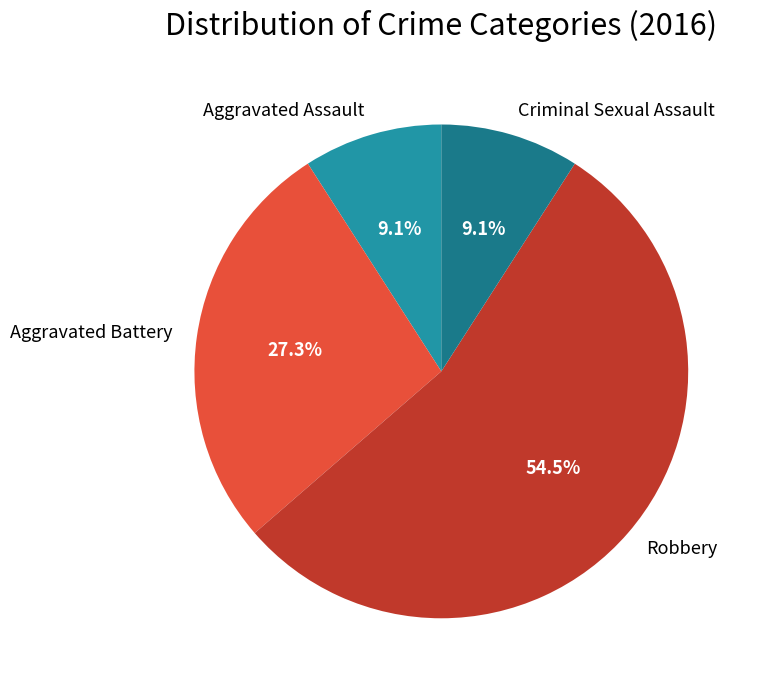

Between Criminal Sexual Assault and Aggravated Battery, which is larger?

Aggravated Battery